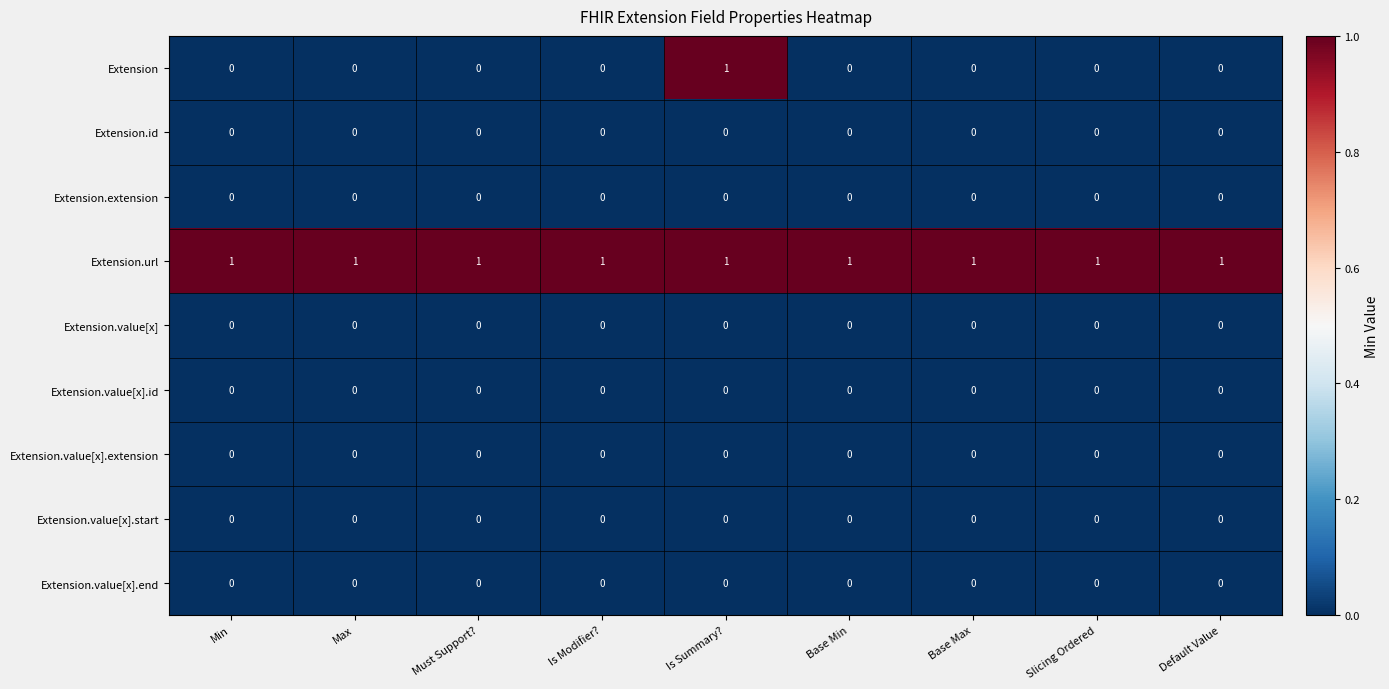

What is the difference between the highest and lowest values at Is Summary??

1